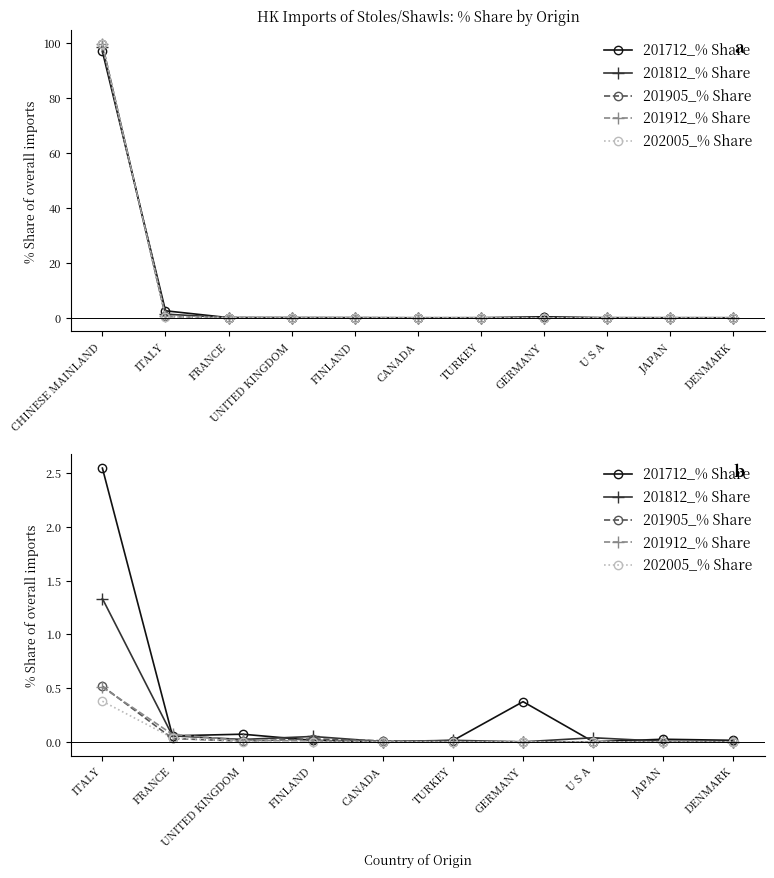

Reading left to right, list all the values displayed in this chart.

201712_% Share: 2.5	0.1	0.1	0.0	0.0	0.0	0.4	0.0	0.0	0.0
201812_% Share: 1.3	0.1	0.0	0.1	0.0	0.0	0.0	0.0	0.0	0.0
201905_% Share: 0.5	0.0	0.0	0.0	0.0	0.0	0.0	0.0	0.0	0.0
201912_% Share: 0.5	0.1	0.0	0.0	0.0	0.0	0.0	0.0	0.0	0.0
202005_% Share: 0.4	0.0	0.0	0.0	0.0	0.0	0.0	0.0	0.0	0.0